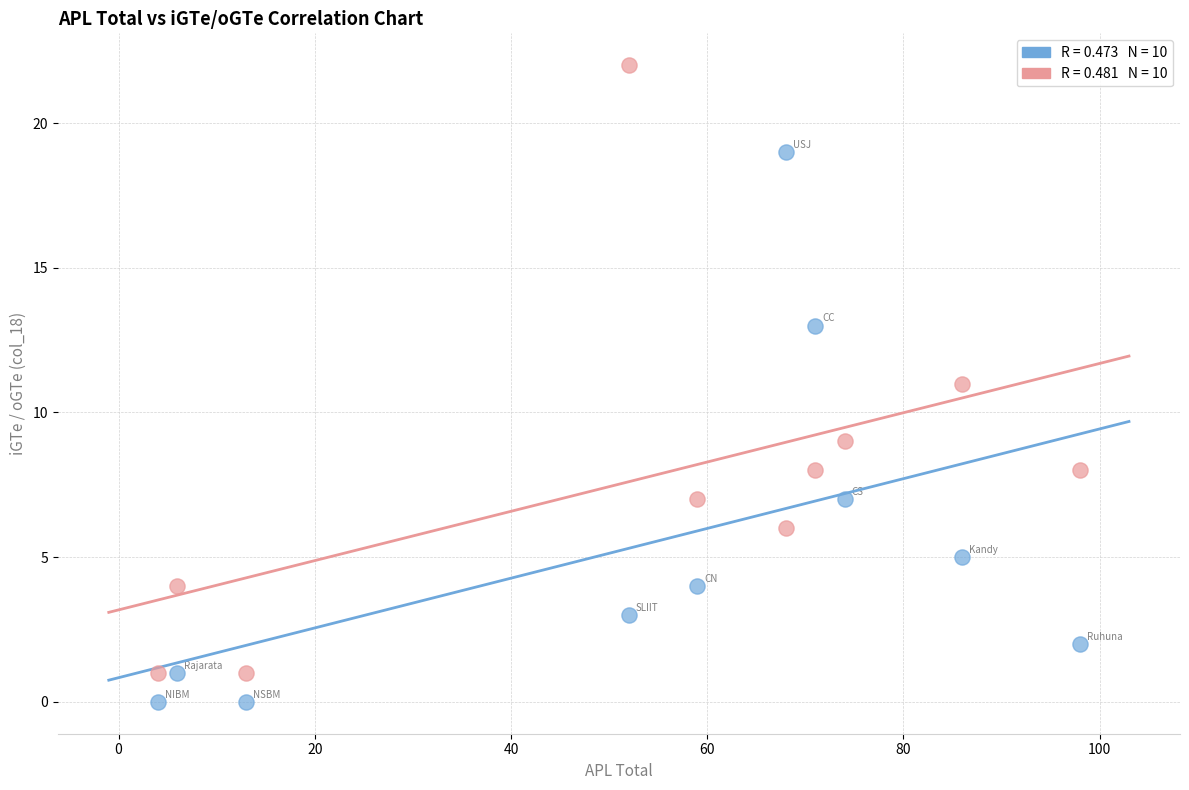

Across all data points, what is the range of X values (max minus min)?

94